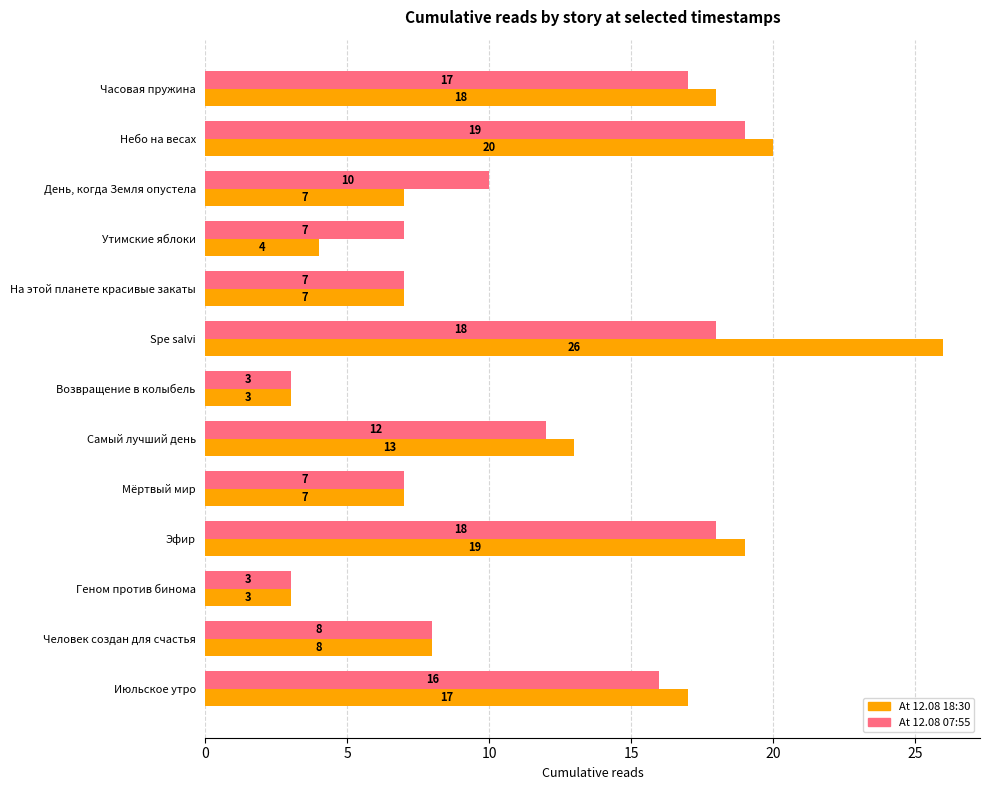

What is the total value across all series at На этой планете красивые закаты?

14